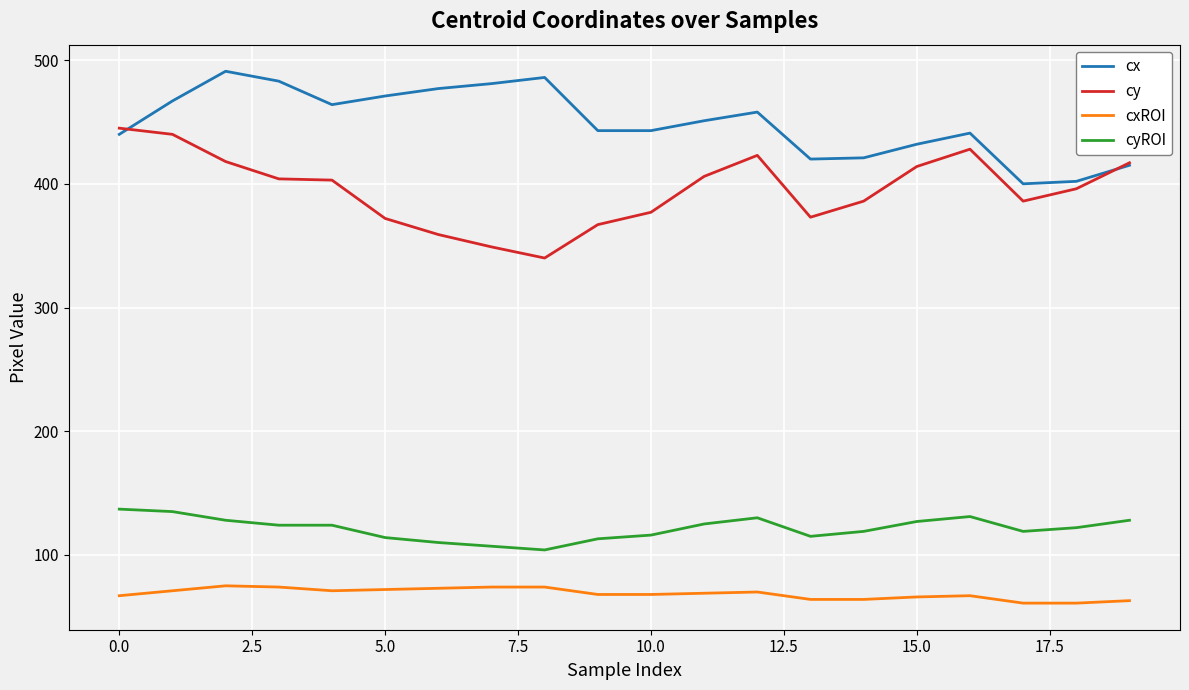

Which series has the largest total across all categories?

cx